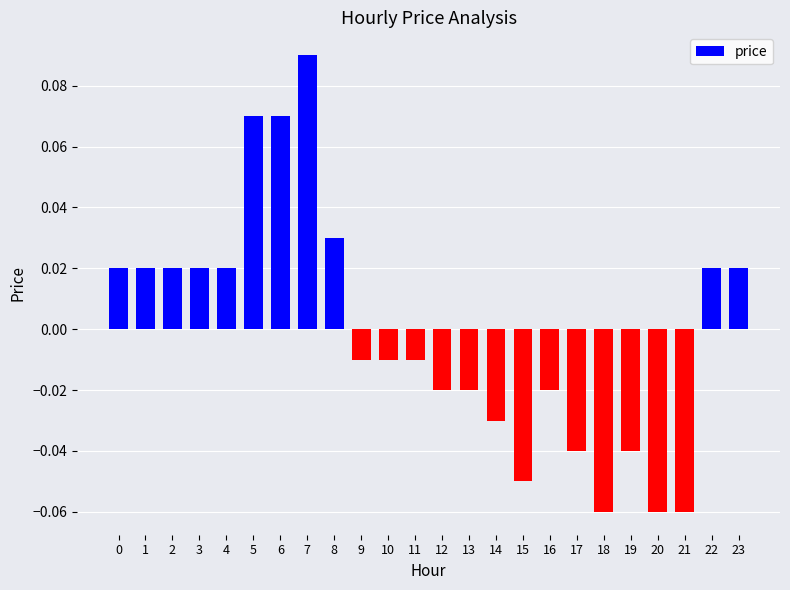

The value at 6 is 0.0. True or false?

False